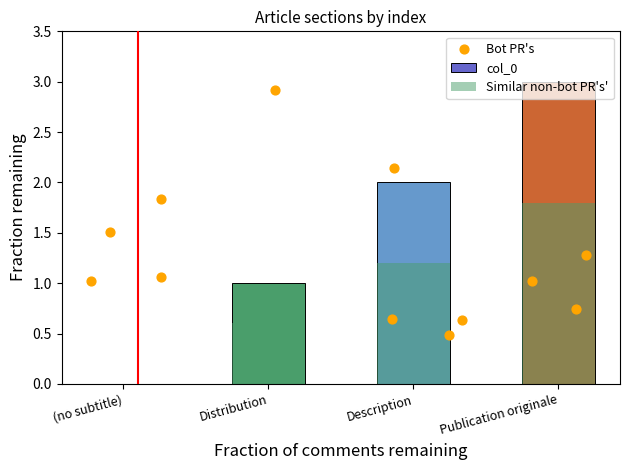

Approximately how many times larger is the value at Publication originale compared to Description?

1.5